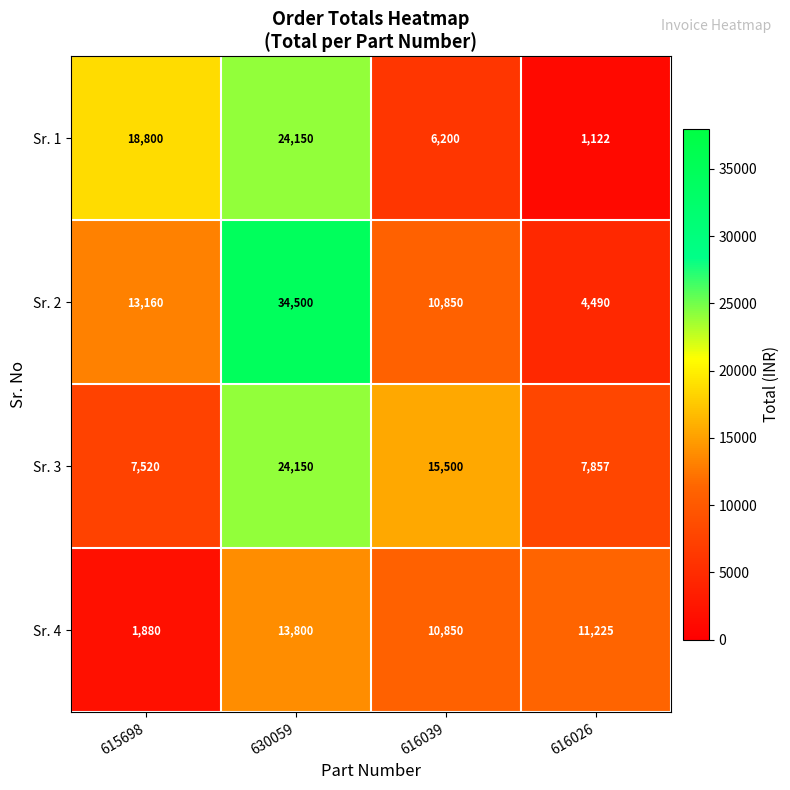

What is the minimum value shown in the chart?

1122